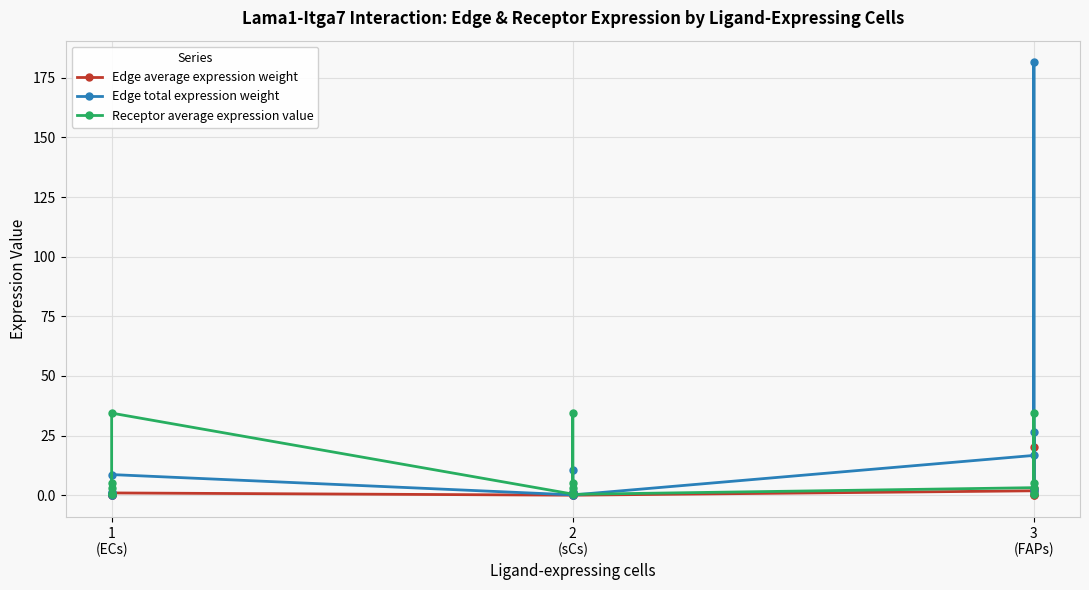

In Edge total expression weight, how many points are lower than both neighbors (excluding endpoints)?

4